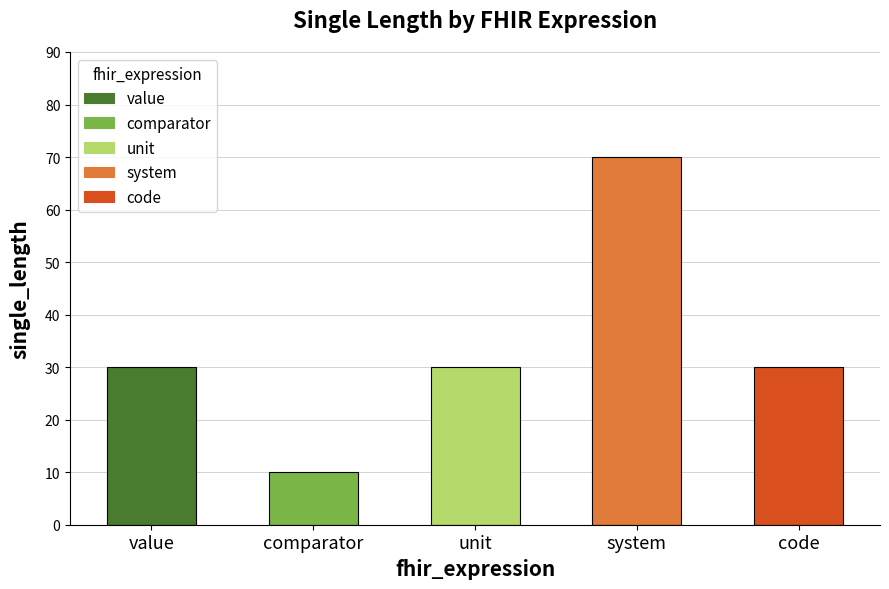

Does the chart contain any negative values?

No